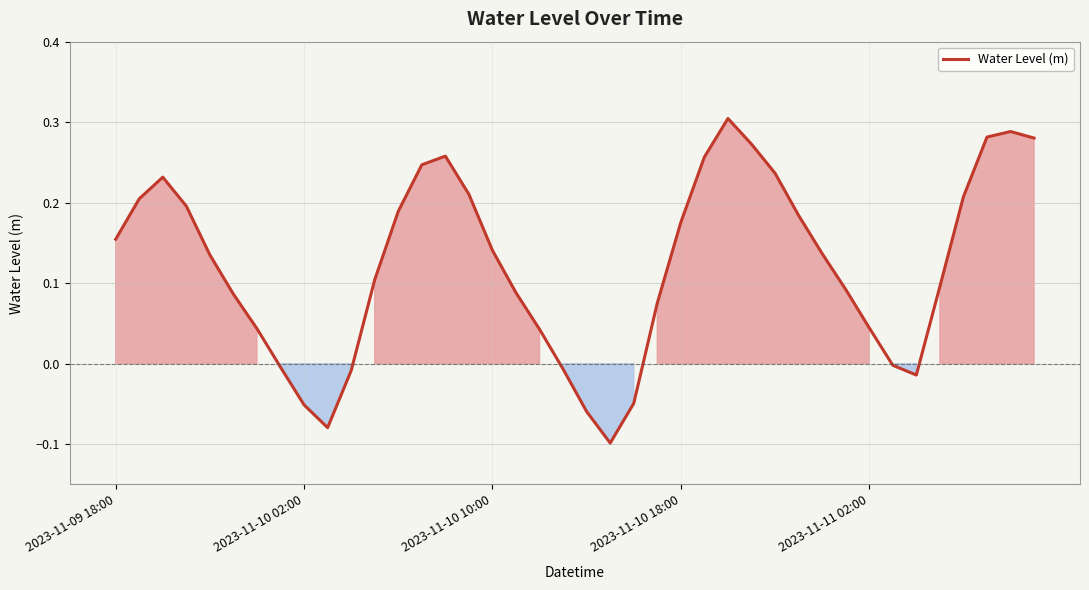

What is the difference between the maximum and minimum values?

0.4